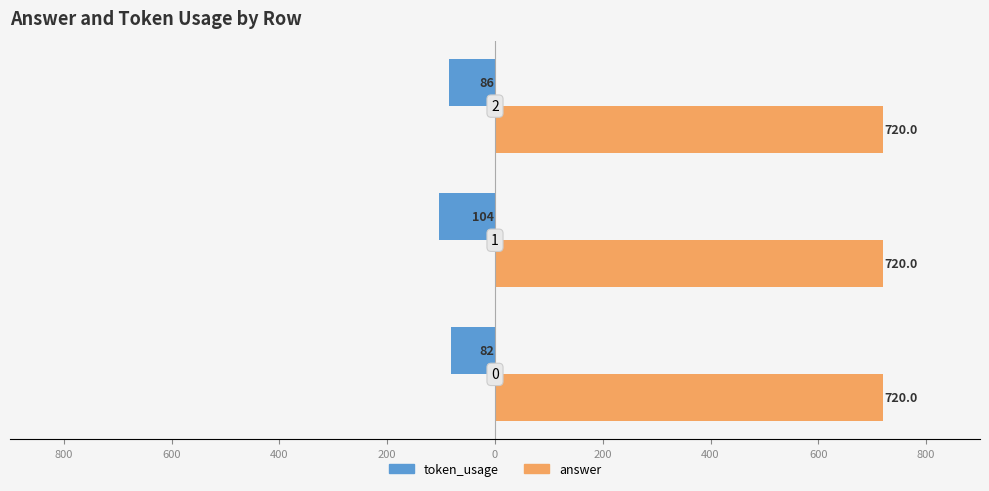

What are all the series names shown in the legend?

token_usage, answer